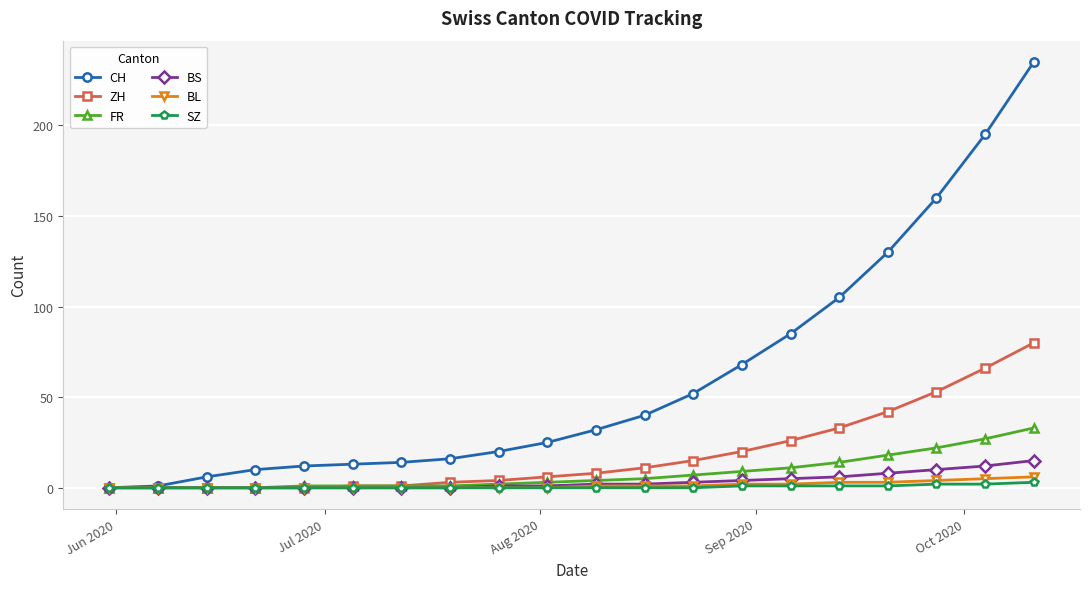

Count the number of categories in the chart.

20